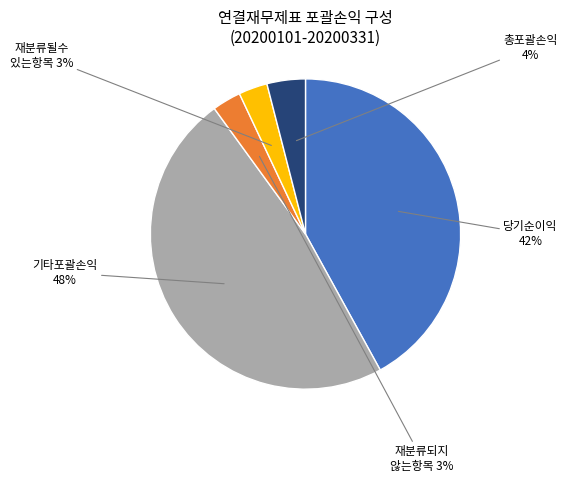

Does any single category account for the majority?

No